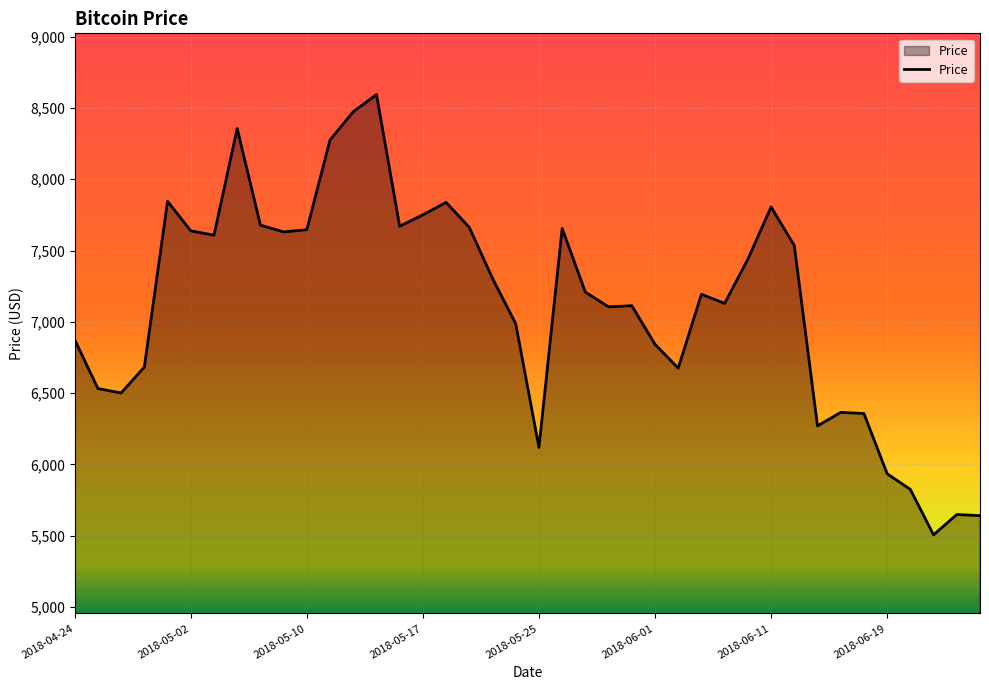

What is the minimum value shown in the chart?

5506